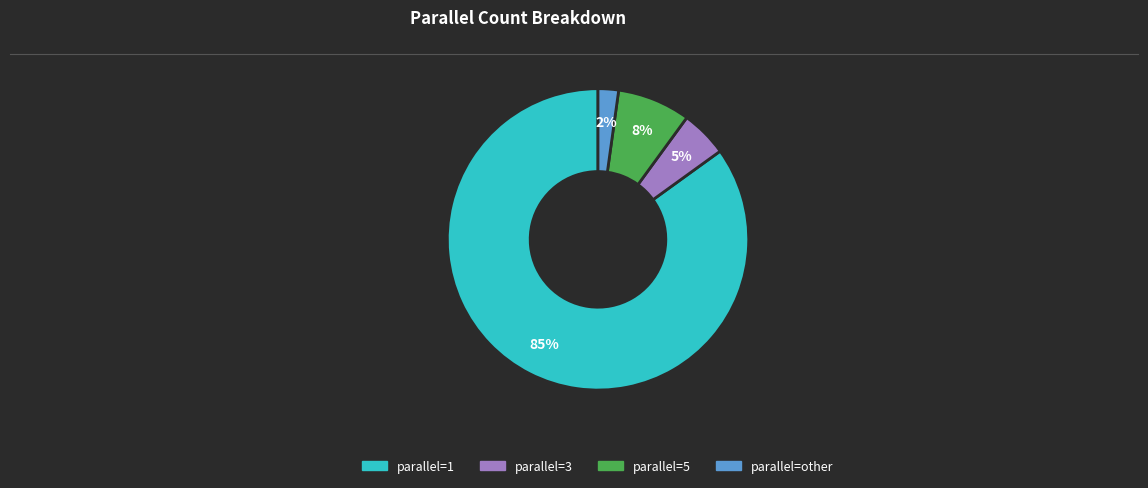

Is there a majority slice in this chart?

Yes